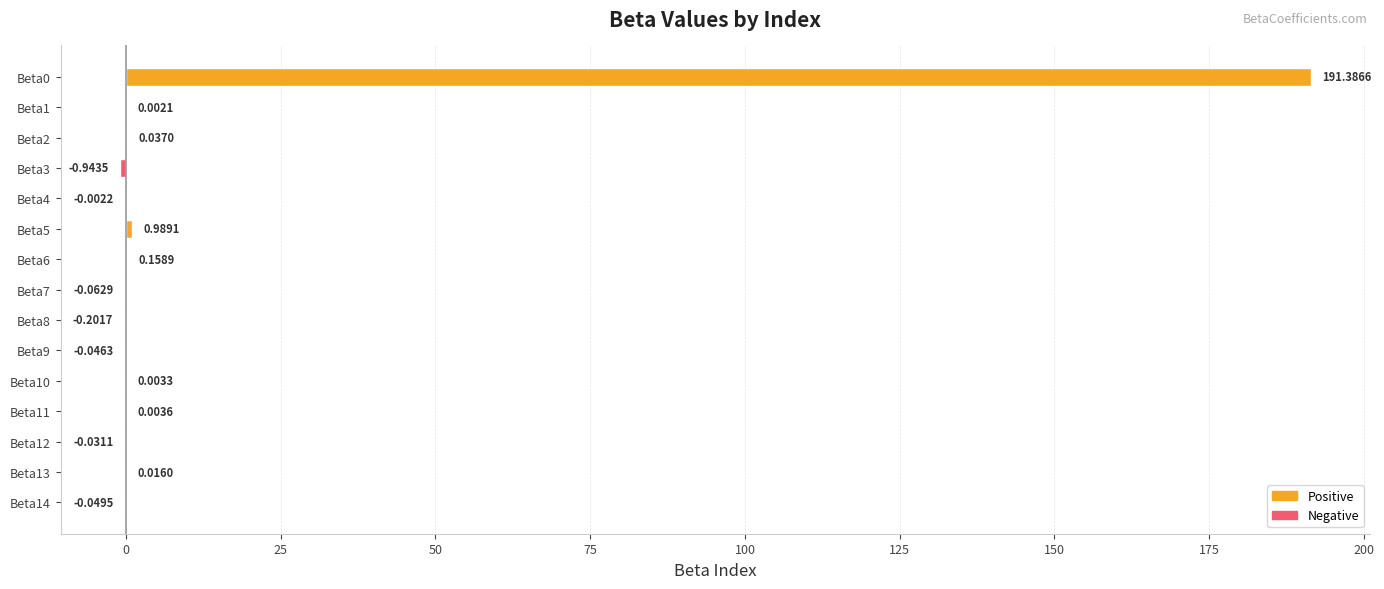

Which has a higher value, Beta1 or Beta2?

Beta2